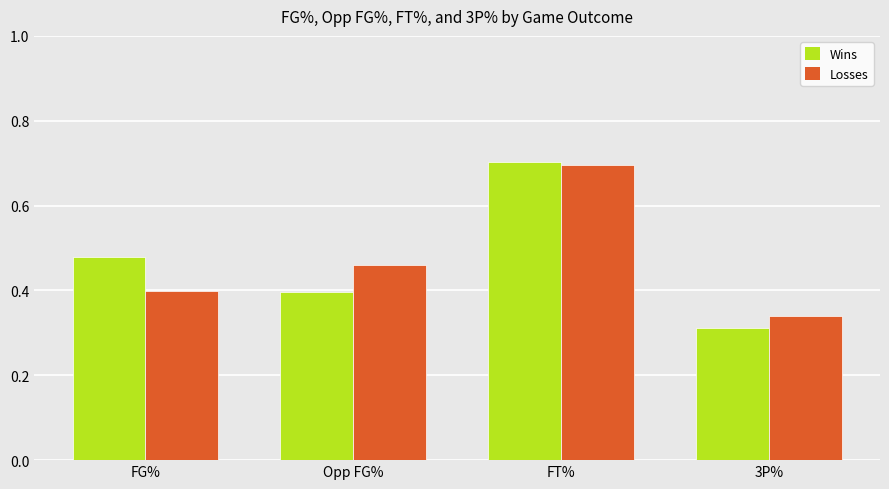

List the labels in order of Wins value, smallest first.

3P%, Opp FG%, FG%, FT%